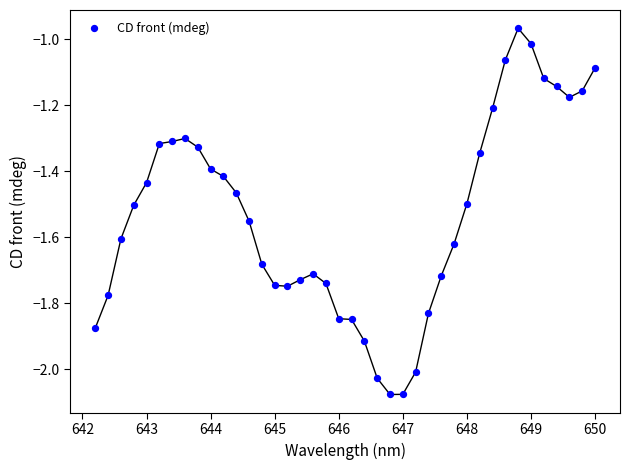

What is the range of Y values (max minus min)?

1.1